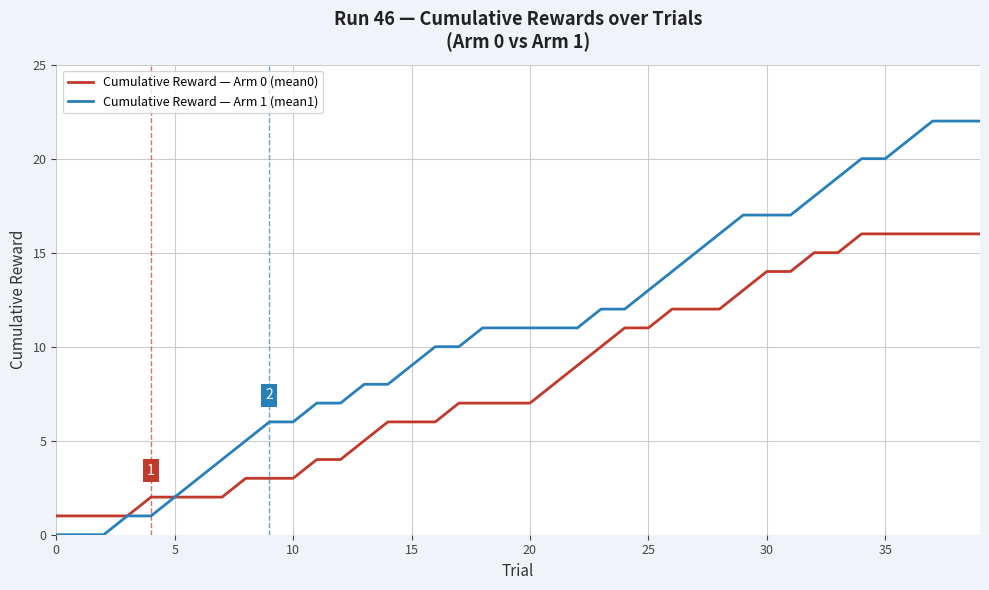

List the series in order of their overall mean, lowest first.

Cumulative Reward — Arm 0 (mean0), Cumulative Reward — Arm 1 (mean1)